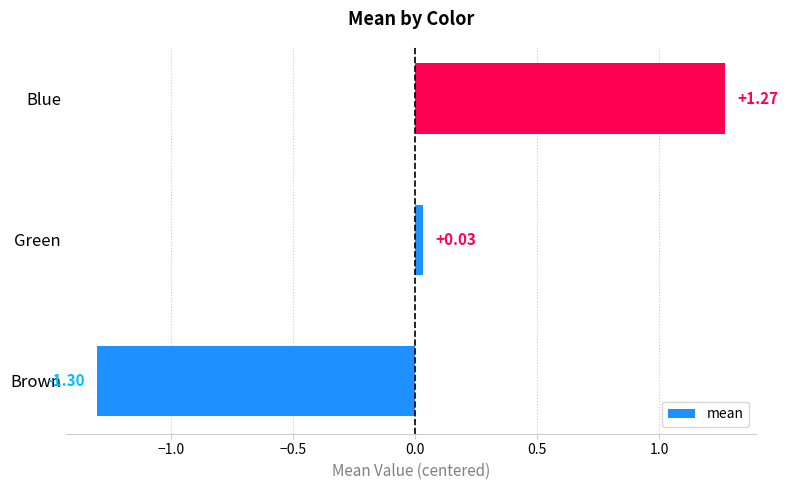

At which label is the value closest to 0?

Green